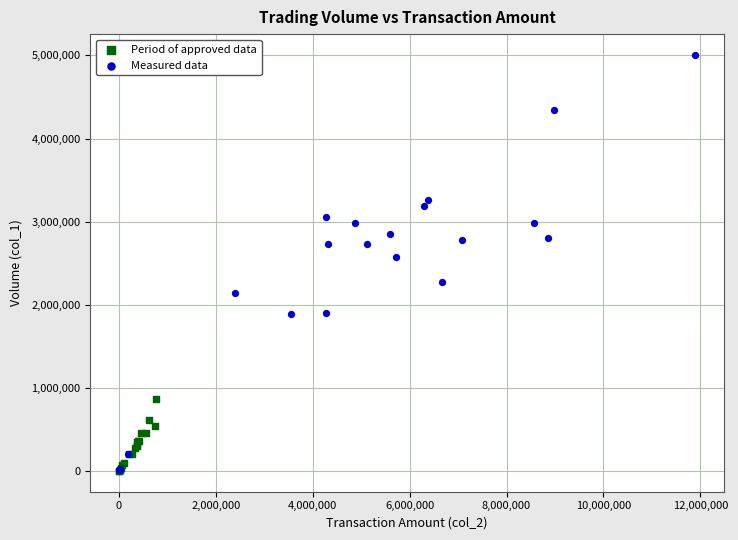

Which series has the widest spread of Y values?

Measured data